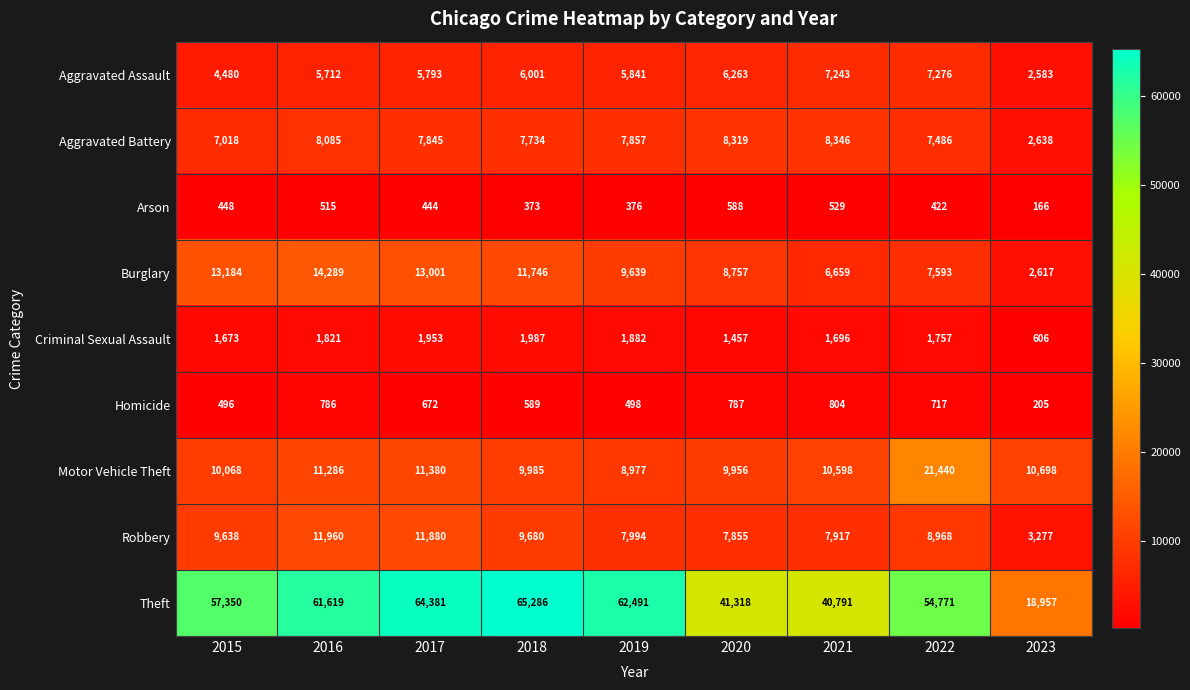

Rank the categories by Aggravated Assault value from highest to lowest.

2022, 2021, 2020, 2018, 2019, 2017, 2016, 2015, 2023